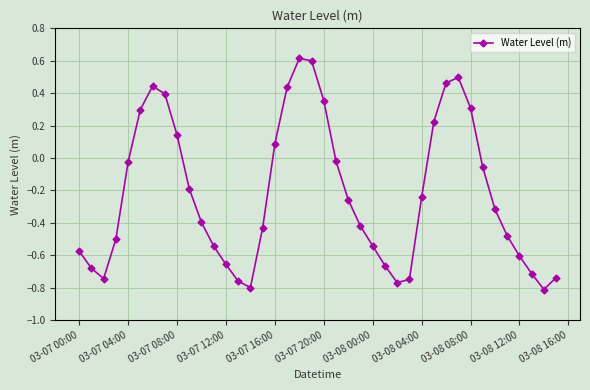

What is the sum of all values?

-8.8